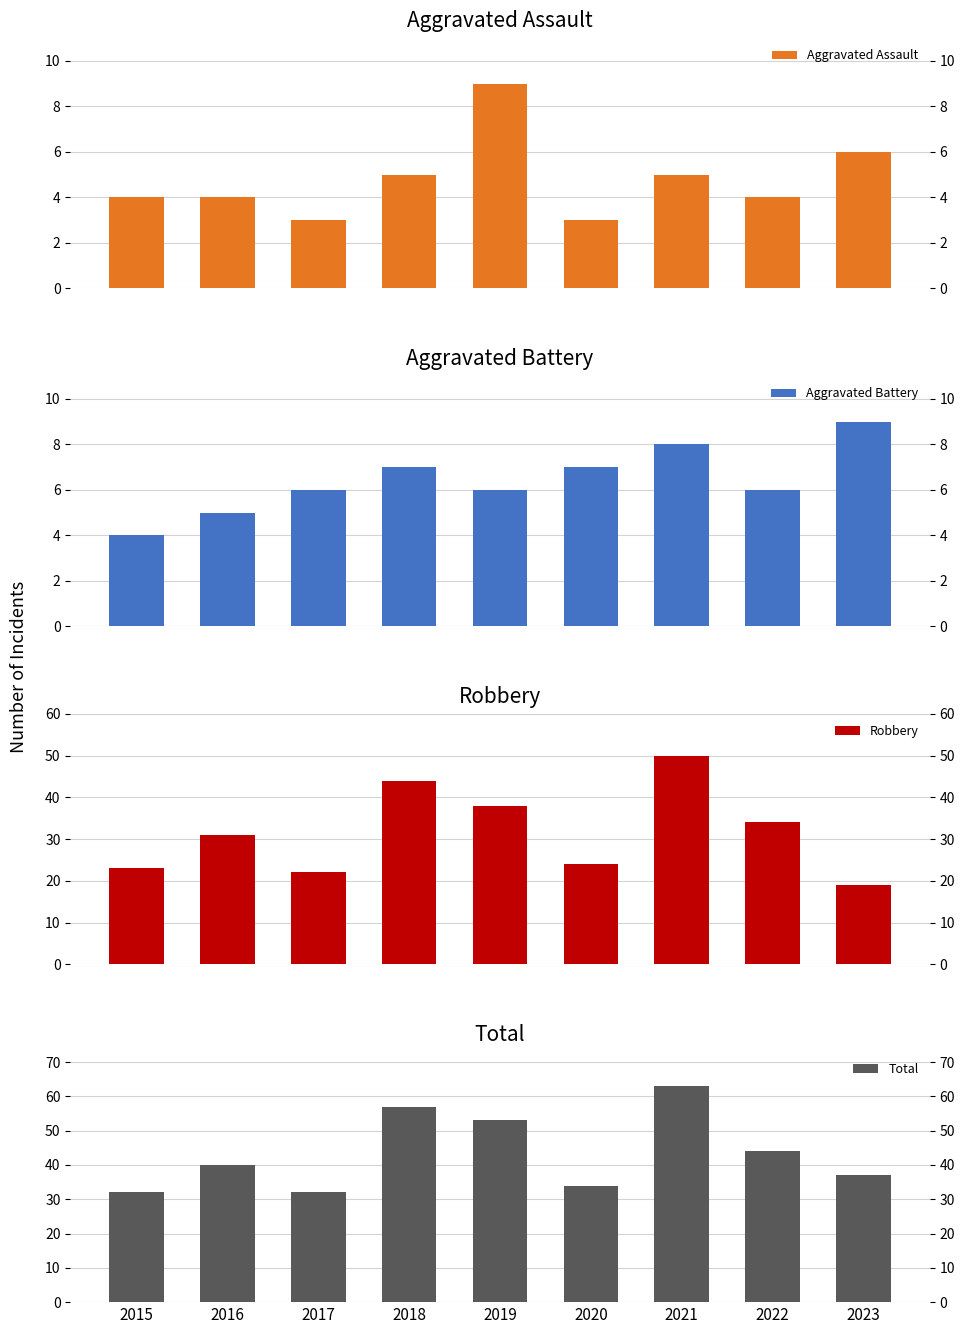

At which category is the sum across all series the highest?

2021